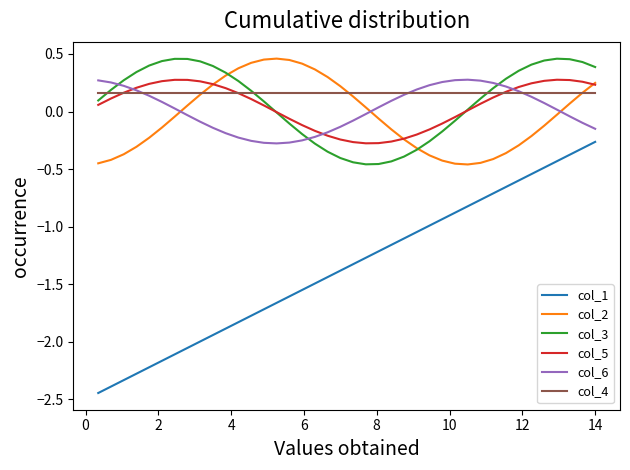

True or false: col_6 and col_1 cross at least once.

False